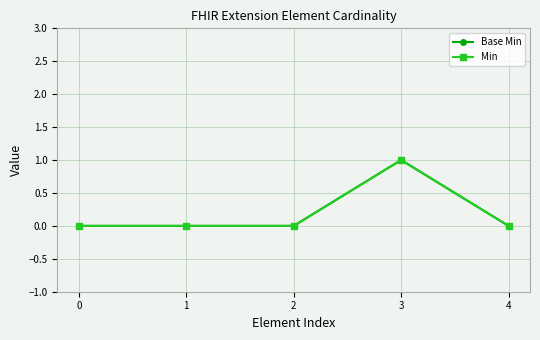

At which category is the sum across all series the highest?

3